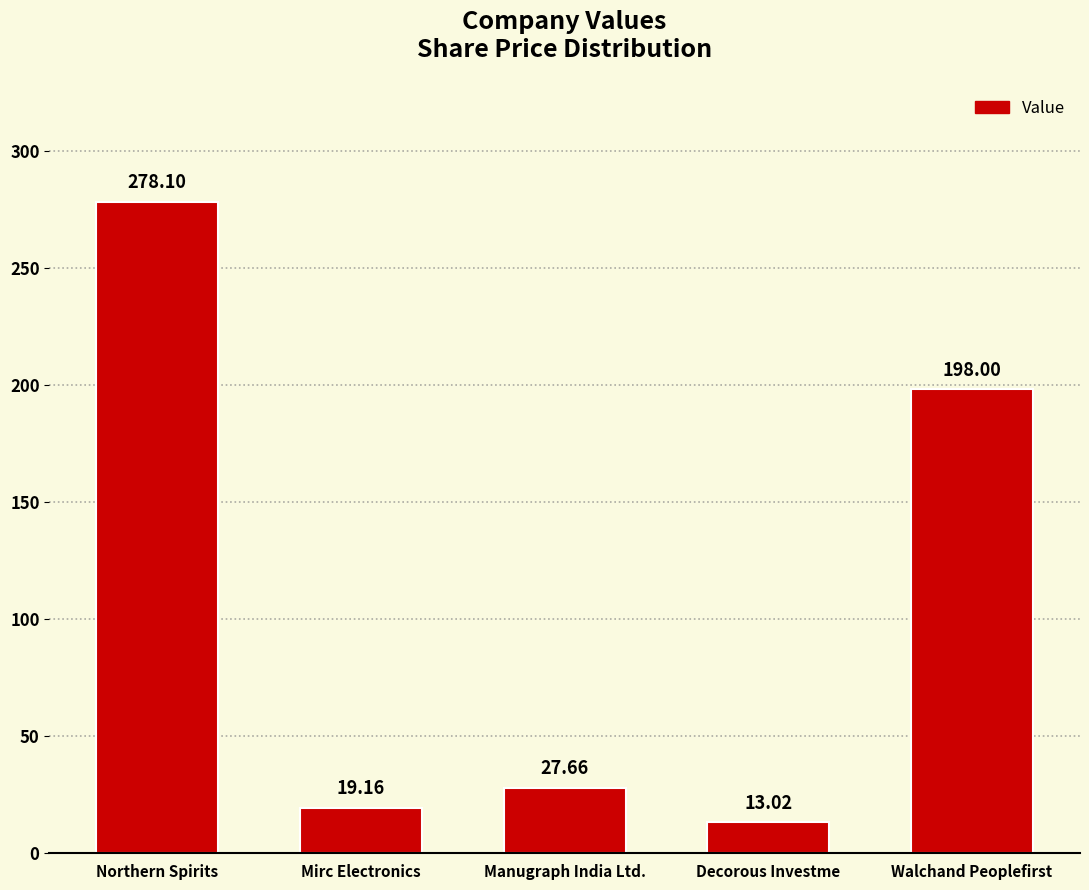

How many values are below 27?

2